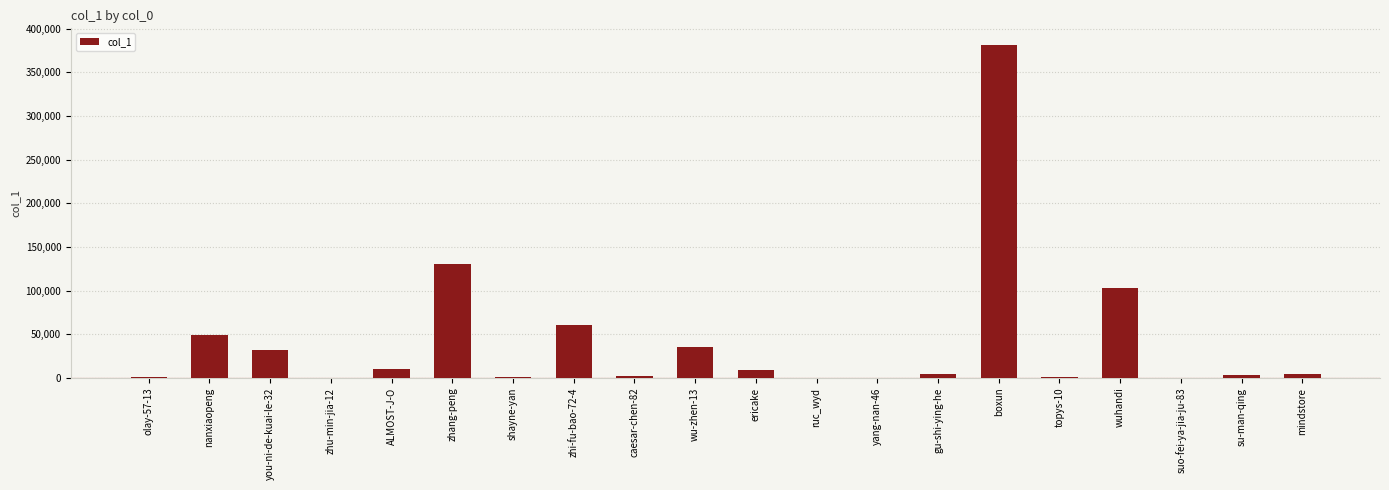

What is the approximate value at ruc_wyd?

65